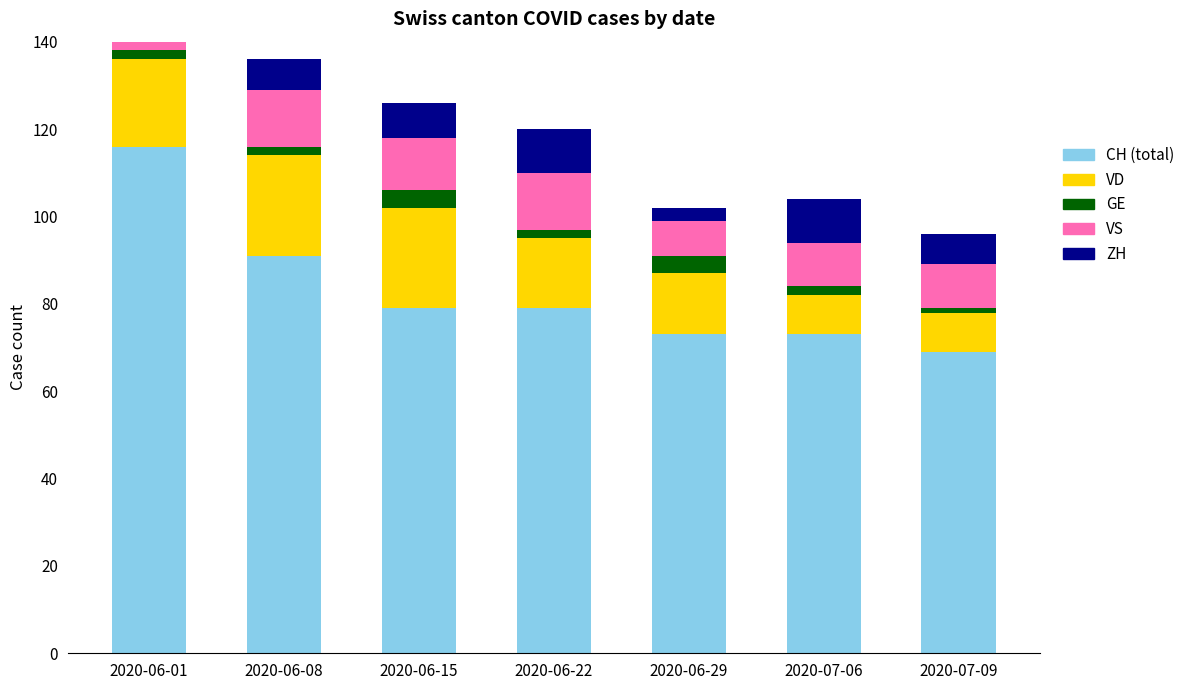

What are all the series names shown in the legend?

CH (total), VD, GE, VS, ZH